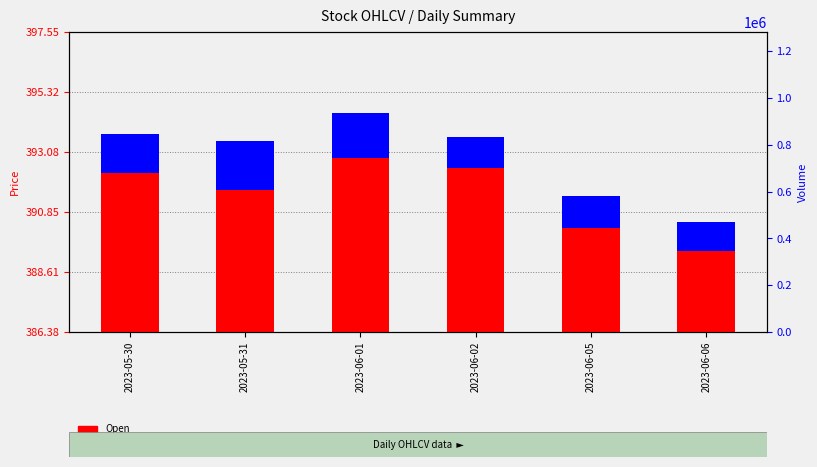

List the series in order of their overall mean, lowest first.

High - Open, Open